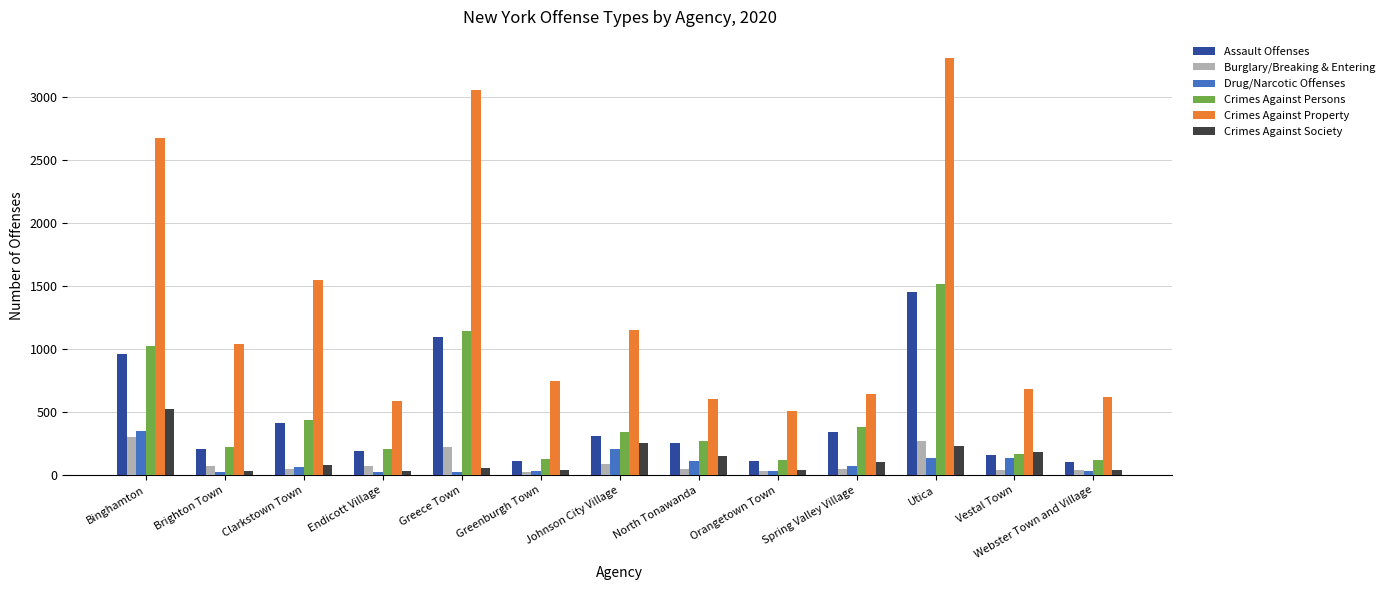

What are all the series names shown in the legend?

Assault Offenses, Burglary/Breaking & Entering, Drug/Narcotic Offenses, Crimes Against Persons, Crimes Against Property, Crimes Against Society